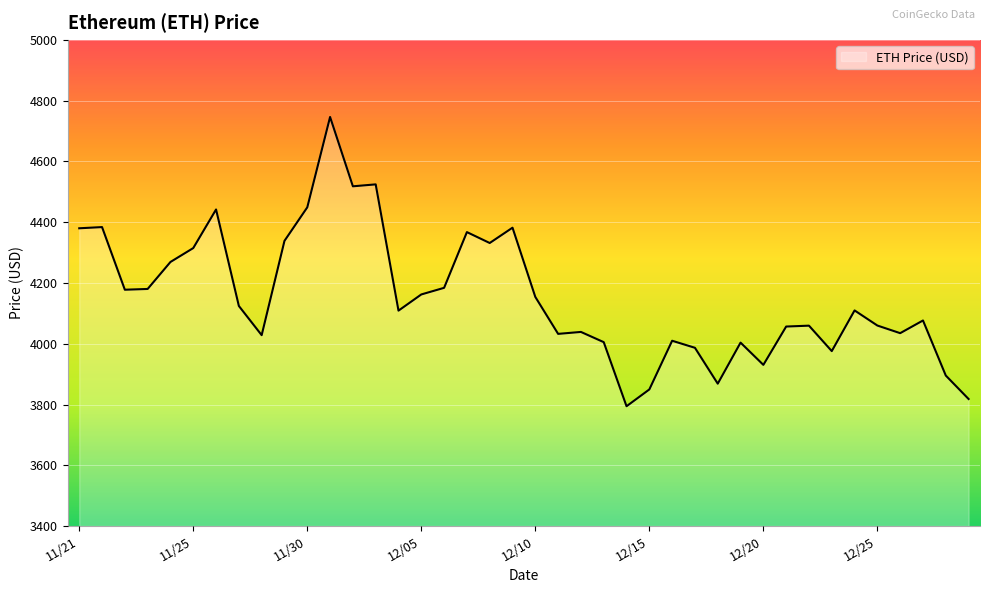

What is the smallest value displayed?

3794.3